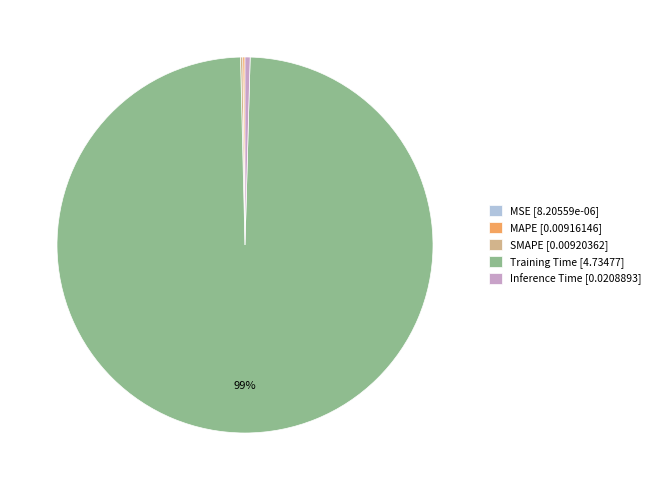

Is it true that Training Time [4.73477] is 89% of the pie?

False